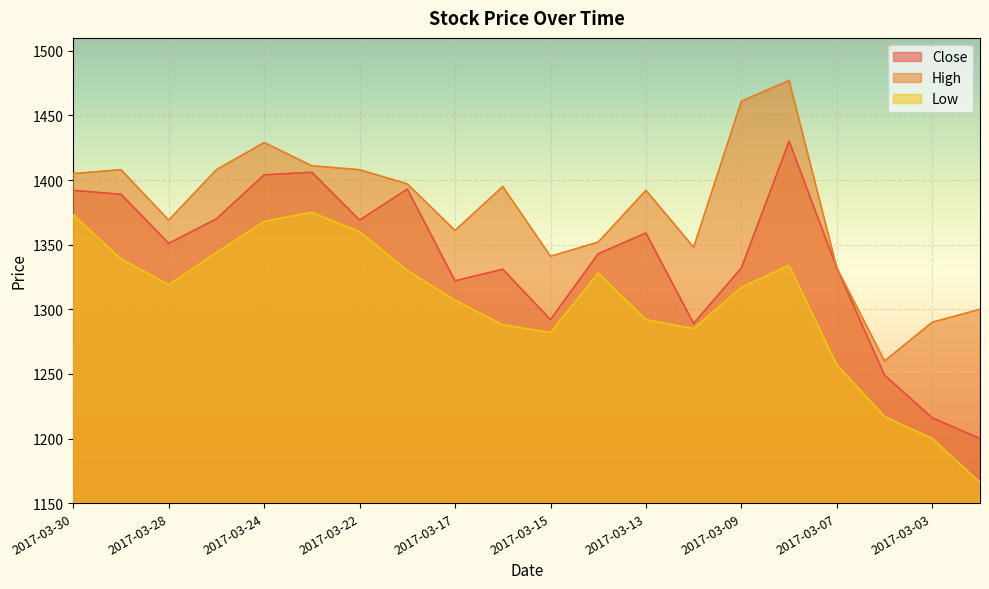

Is the value of High at 2017-03-22 greater than the value of Close at 2017-03-08?

No